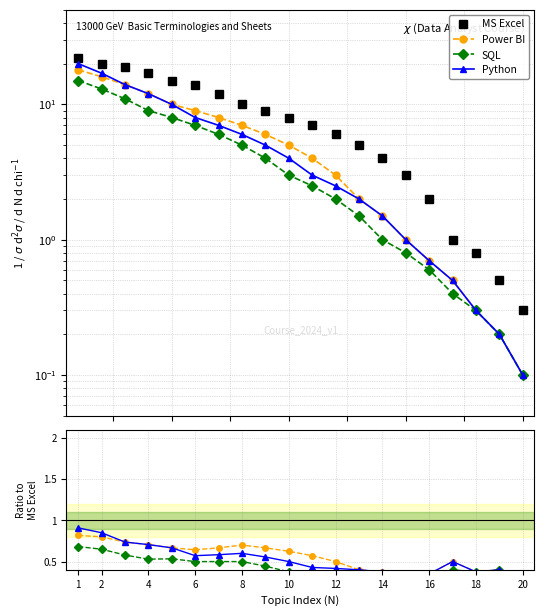

What are all the series names shown in the legend?

MS Excel, Power BI, SQL, Python